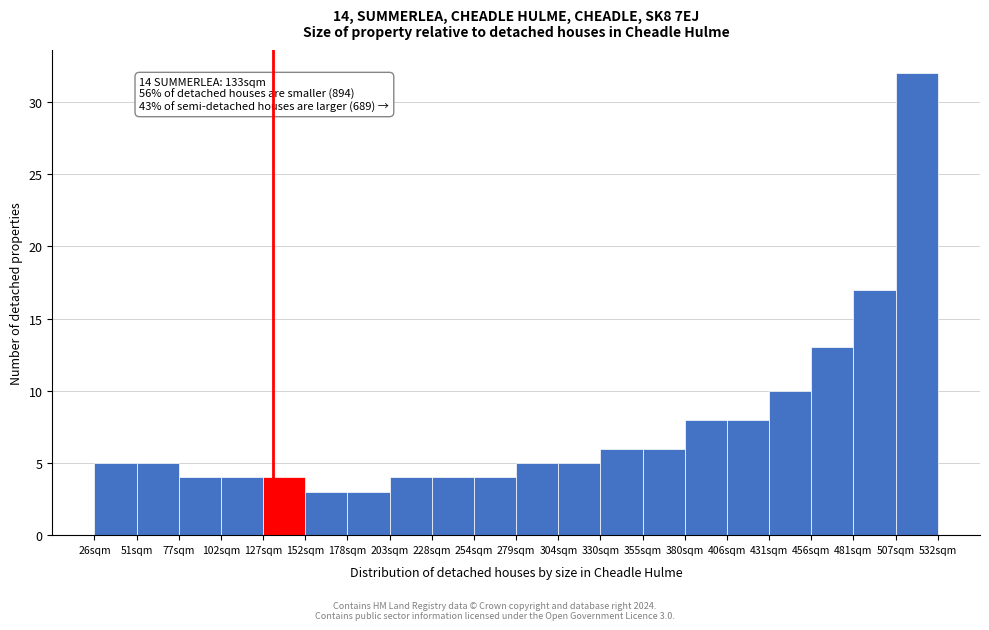

Over which range of the x-axis is the bar tallest?

505 to 530